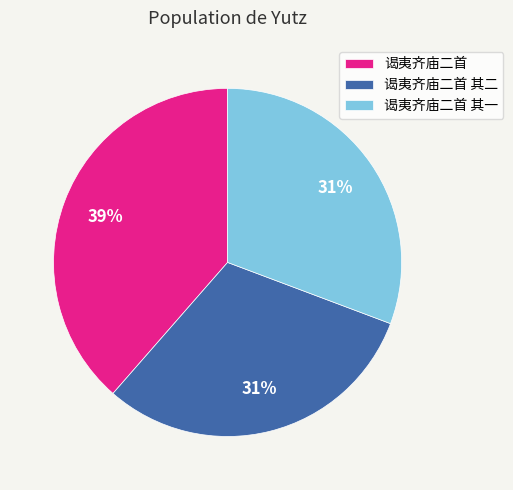

What is the largest slice in the pie chart?

谒夷齐庙二首